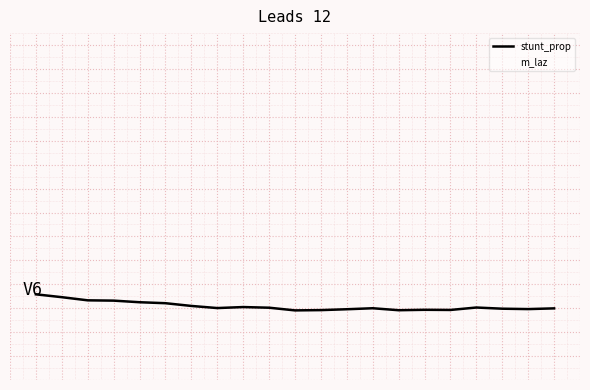

What is the minimum value for m_laz?

-2.0